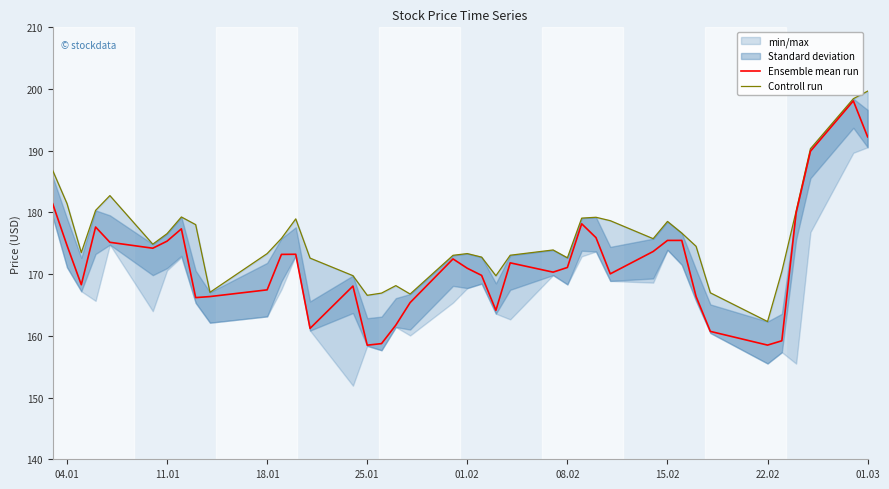

In Controll run, how many points are lower than both neighbors (excluding endpoints)?

9